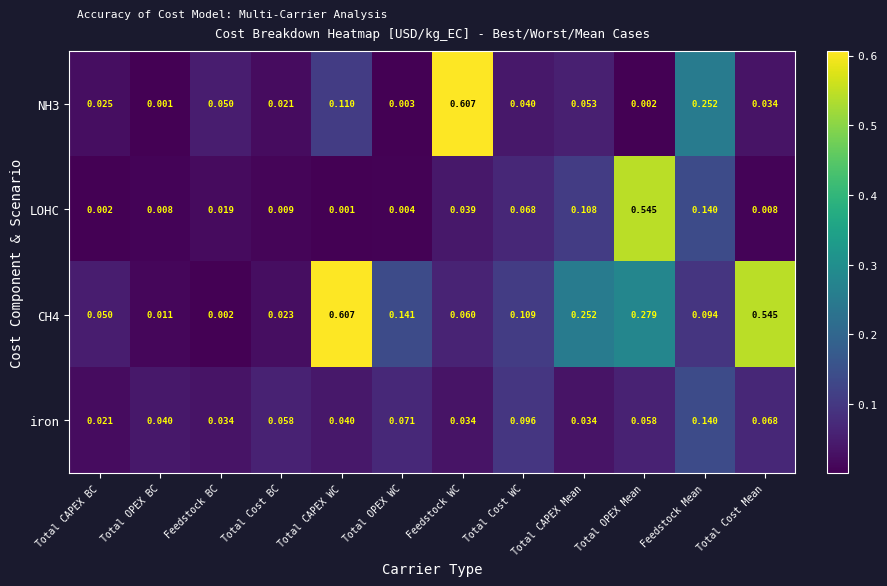

Where is CH4 nearest to the value 0?

Feedstock BC